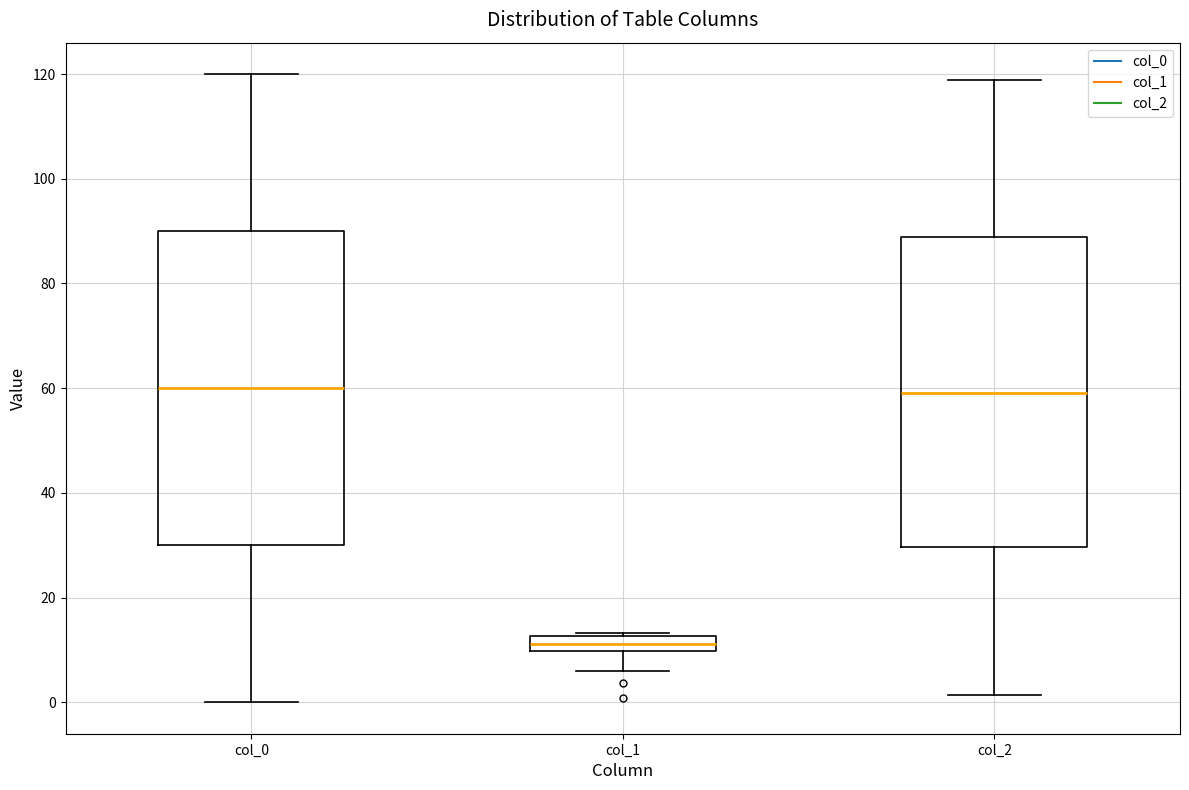

Where is the lower edge of the box for col_0 on the y-axis? The values are not printed on the chart, so give them approximately, as read against the axis.

30